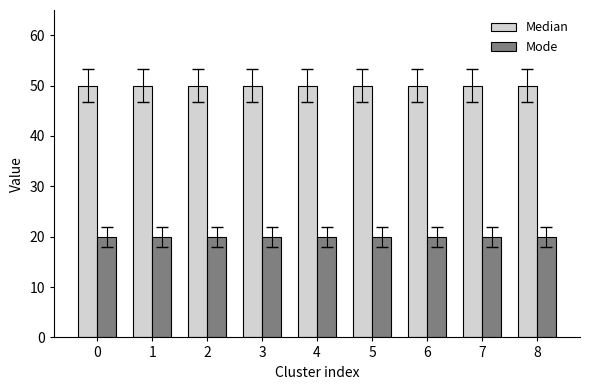

What is the spread (max minus min) of values at 4?

30